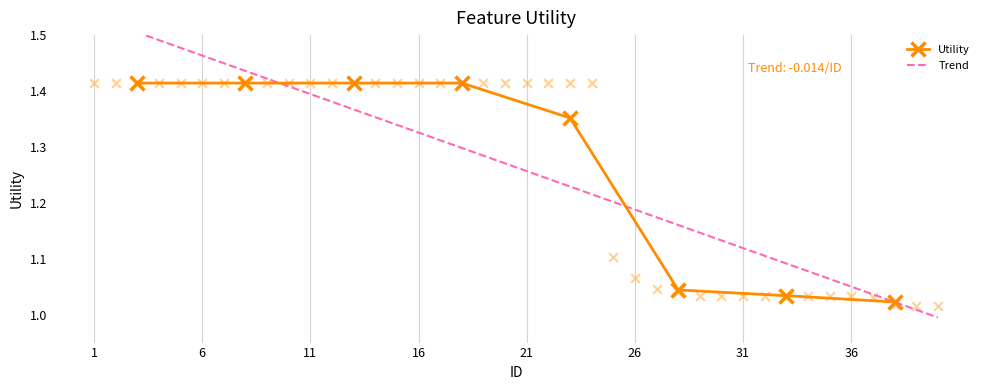

Approximately how many times larger is the value at 38 compared to 20?

0.7